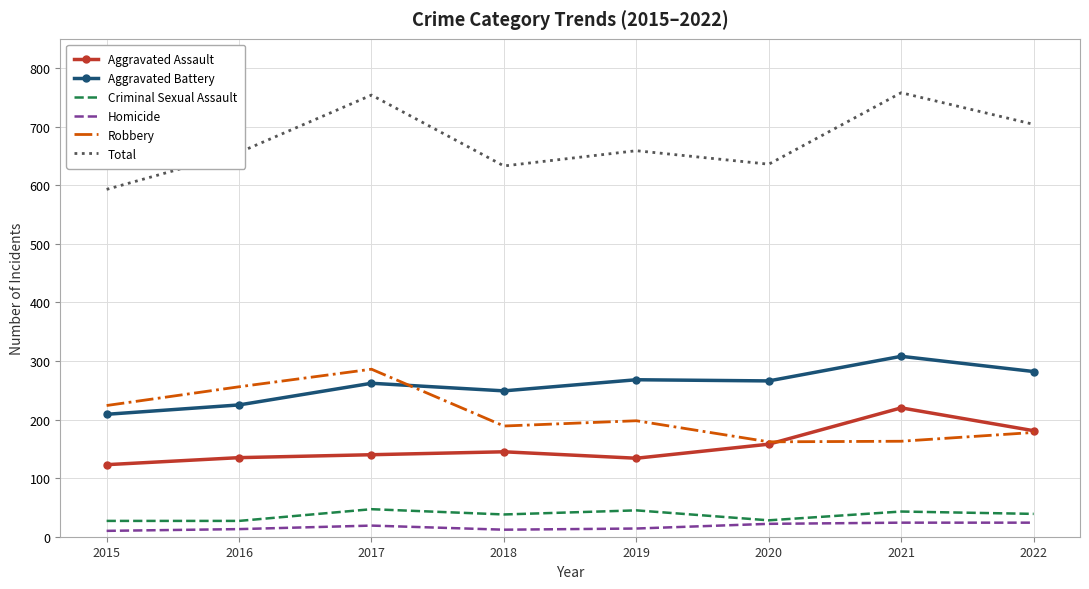

The value of Total at 2016 is 656. True or false?

True